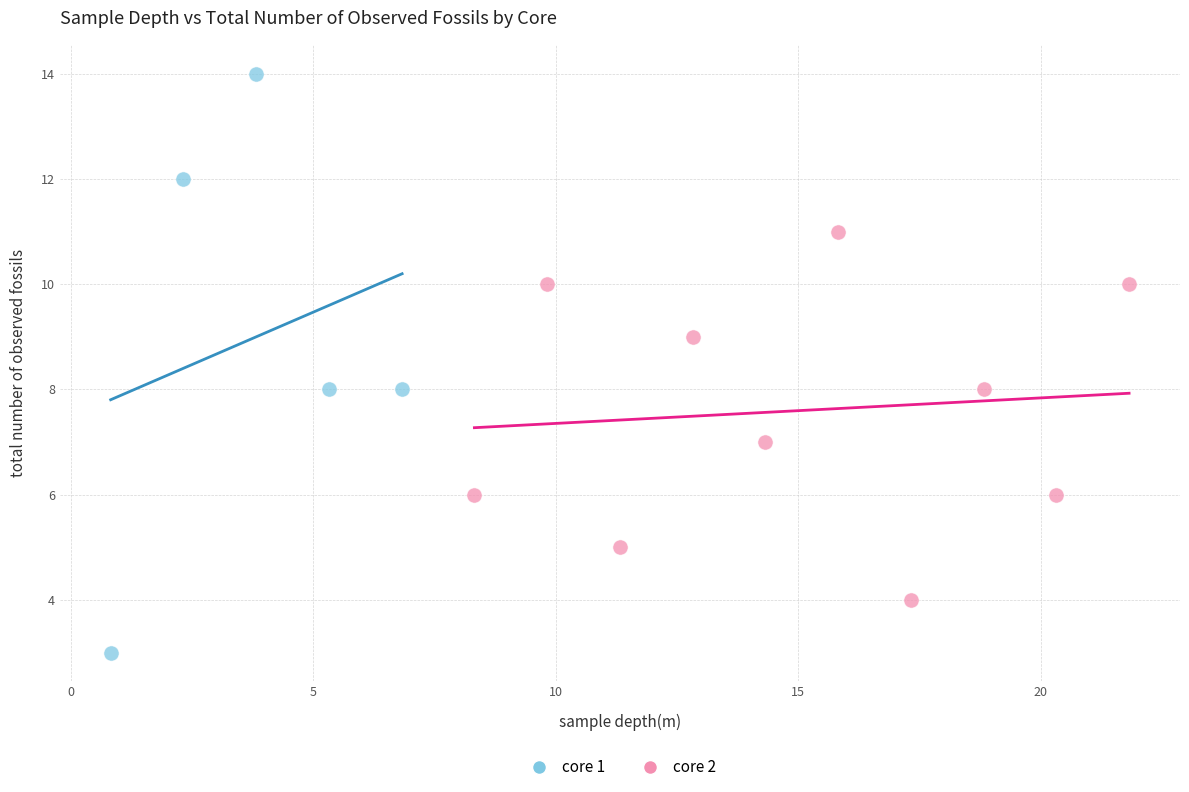

Which series contains the highest Y value?

core 1